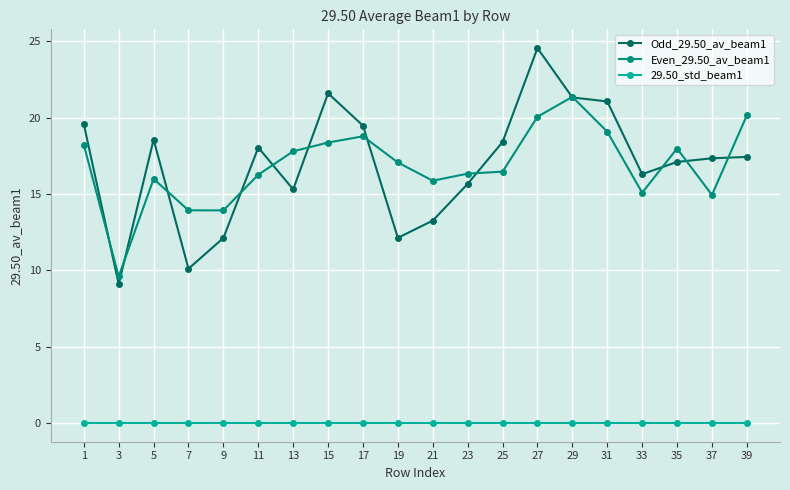

What is the difference between the highest and lowest values at 1?

19.6